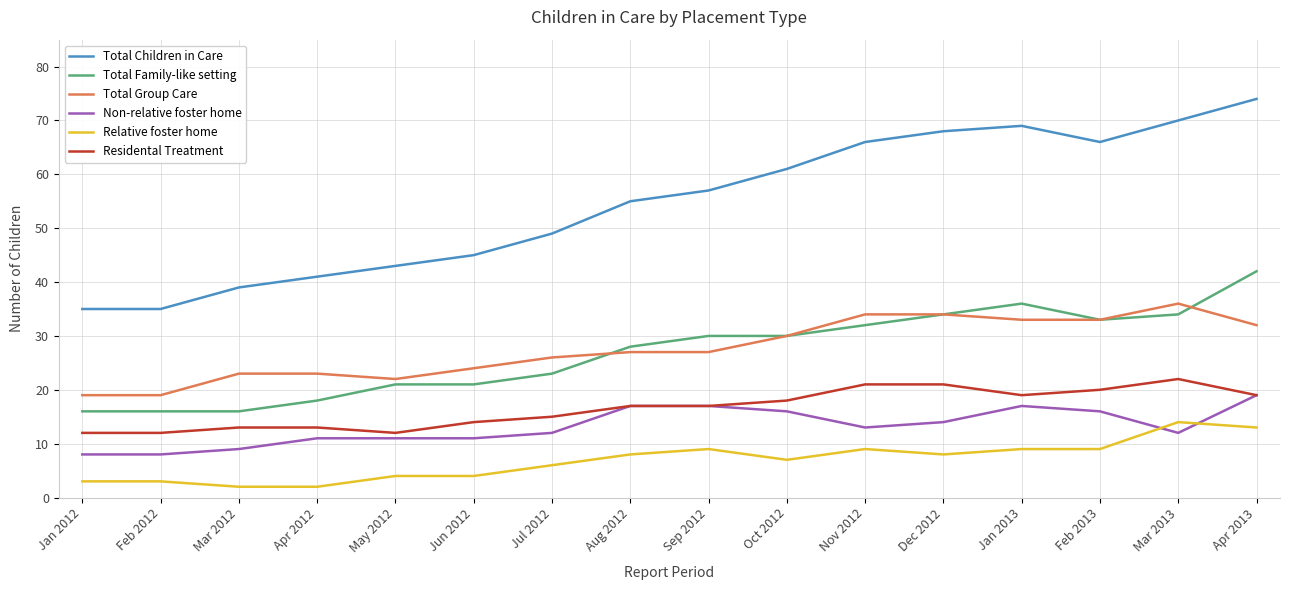

Which series has the largest range (max minus min)?

Total Children in Care